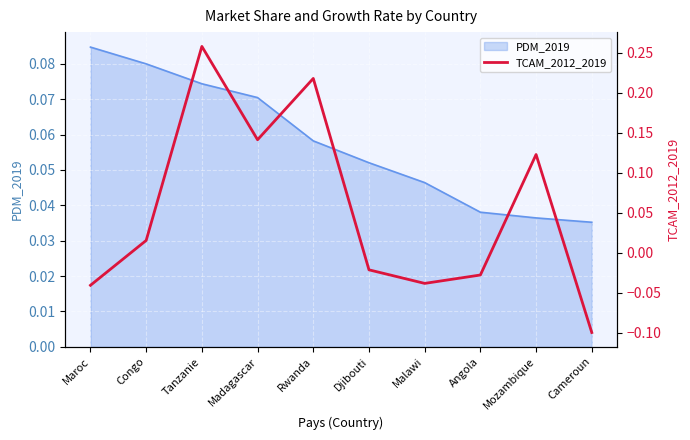

How many data points are less than 0?

5